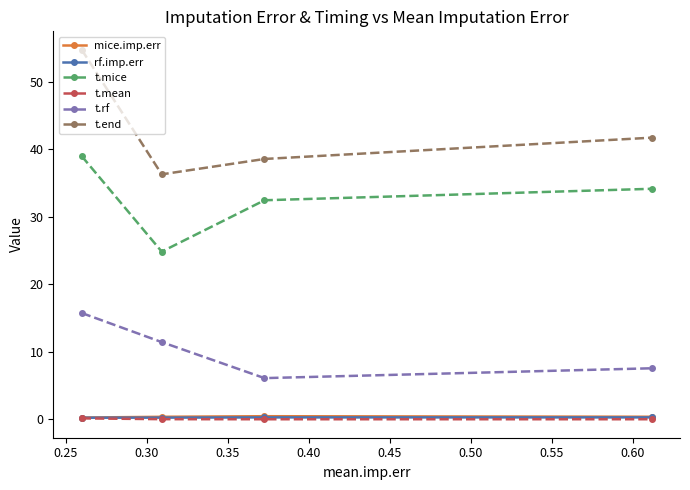

True or false: t.end and rf.imp.err intersect in this chart.

False